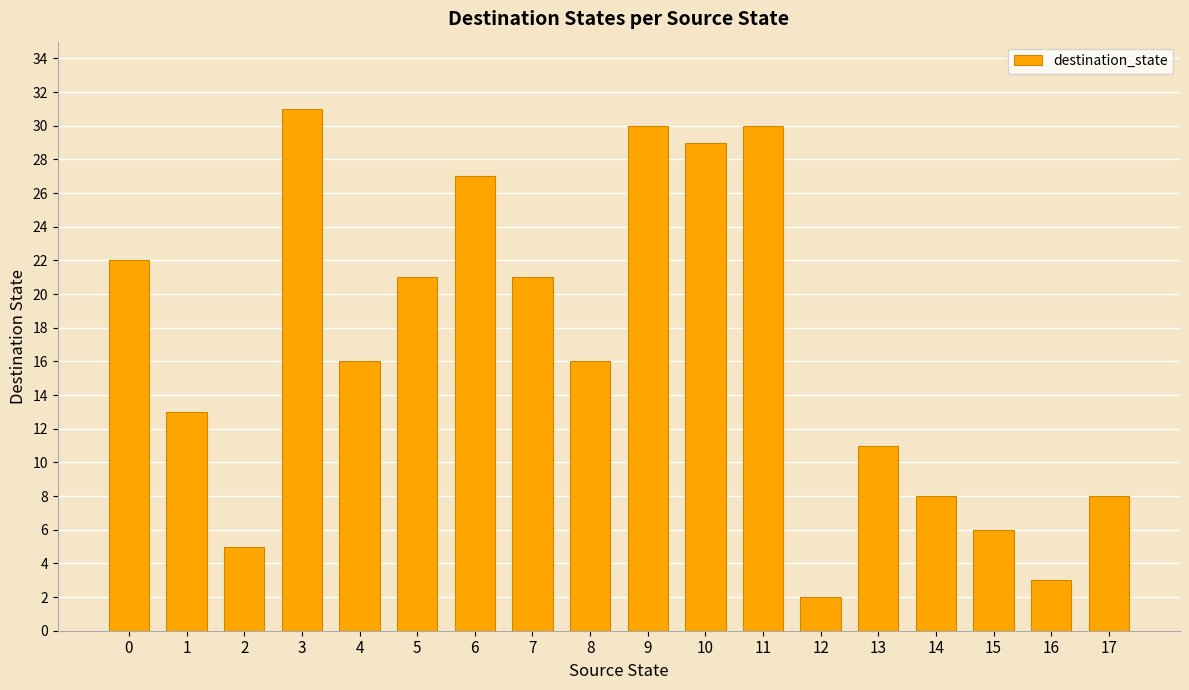

How many categories are shown in the chart?

18